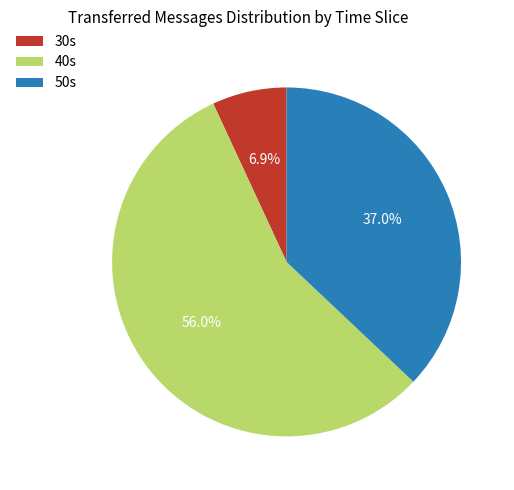

Is there a majority slice in this chart?

Yes